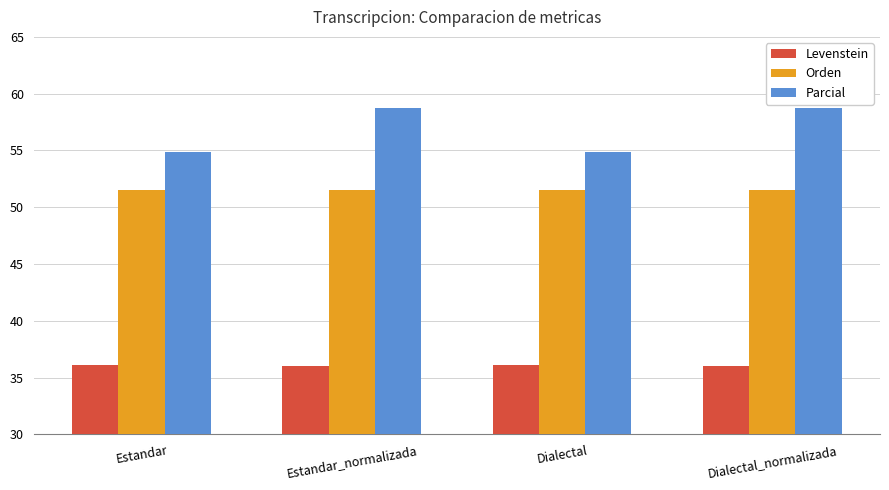

What is the value of the Parcial bar at the 3rd from the left?

54.9